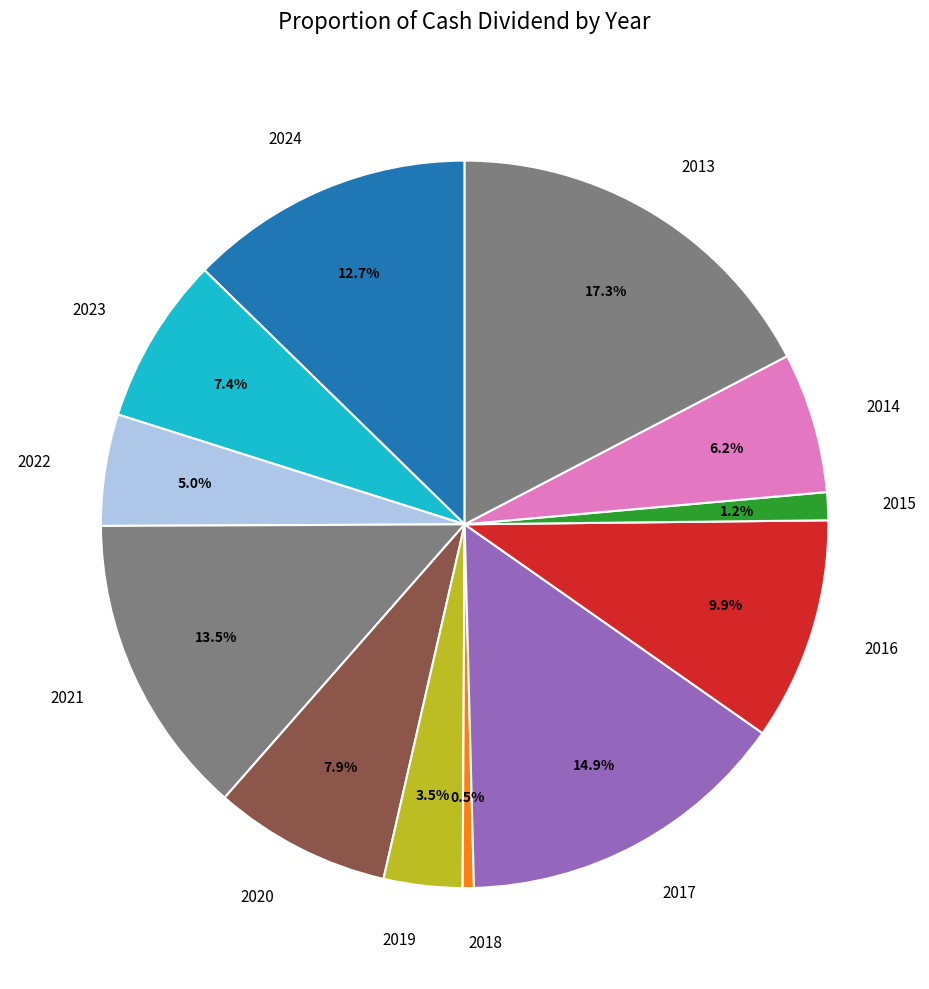

Is there a majority slice in this chart?

No